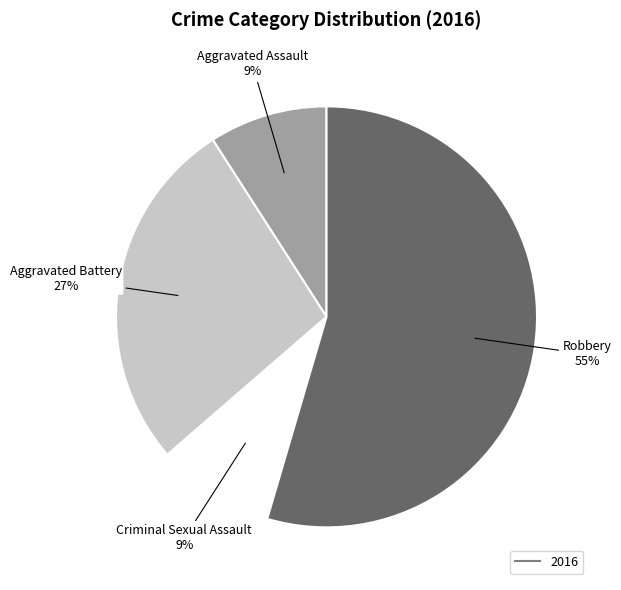

Is there any slice that represents more than half of the pie?

Yes